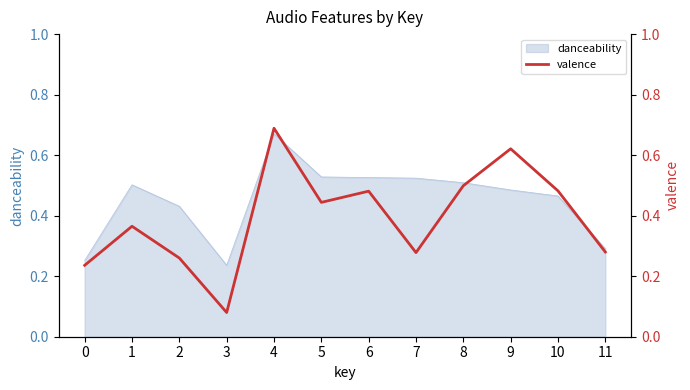

True or false: danceability has a value of 0.2 at 4.

False